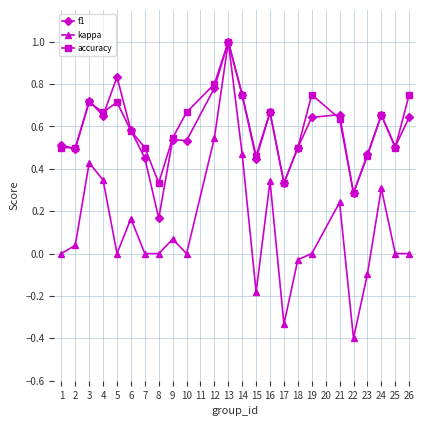

Which category has the lowest value in the accuracy series?

22